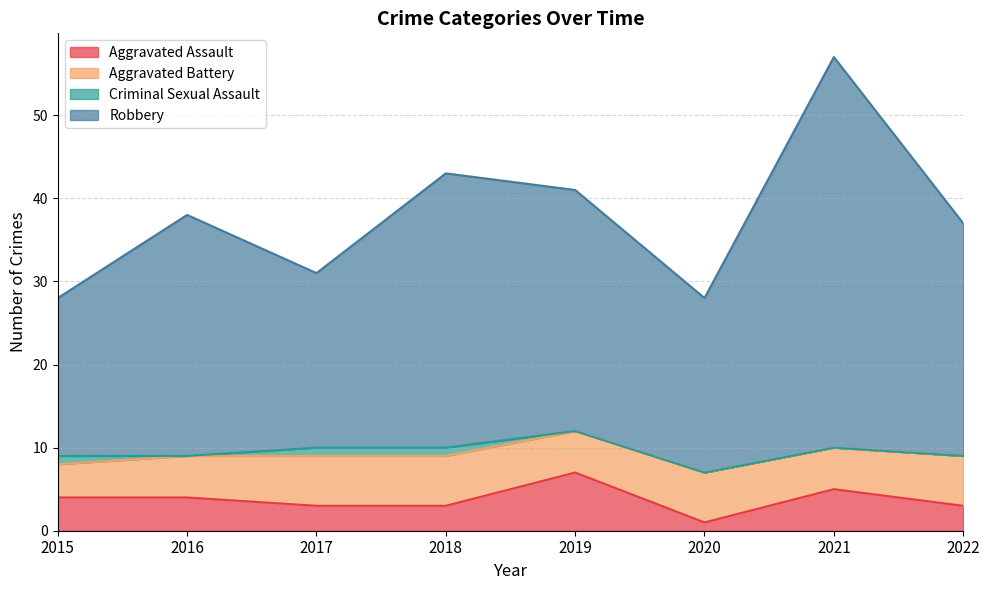

Is the value of Aggravated Assault at 2020 greater than the value of Robbery at 2016?

No